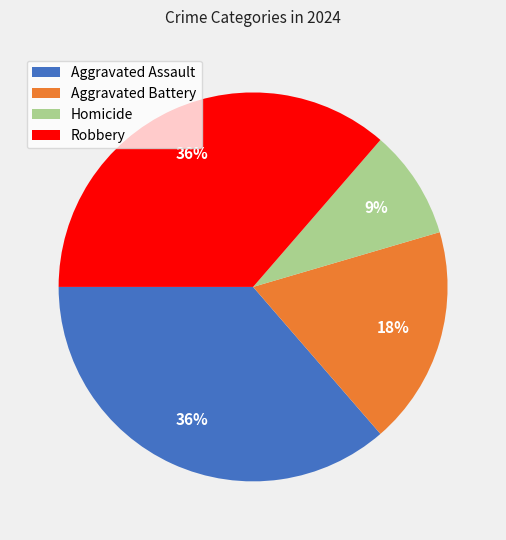

To the nearest percent, what portion does Robbery represent?

36%